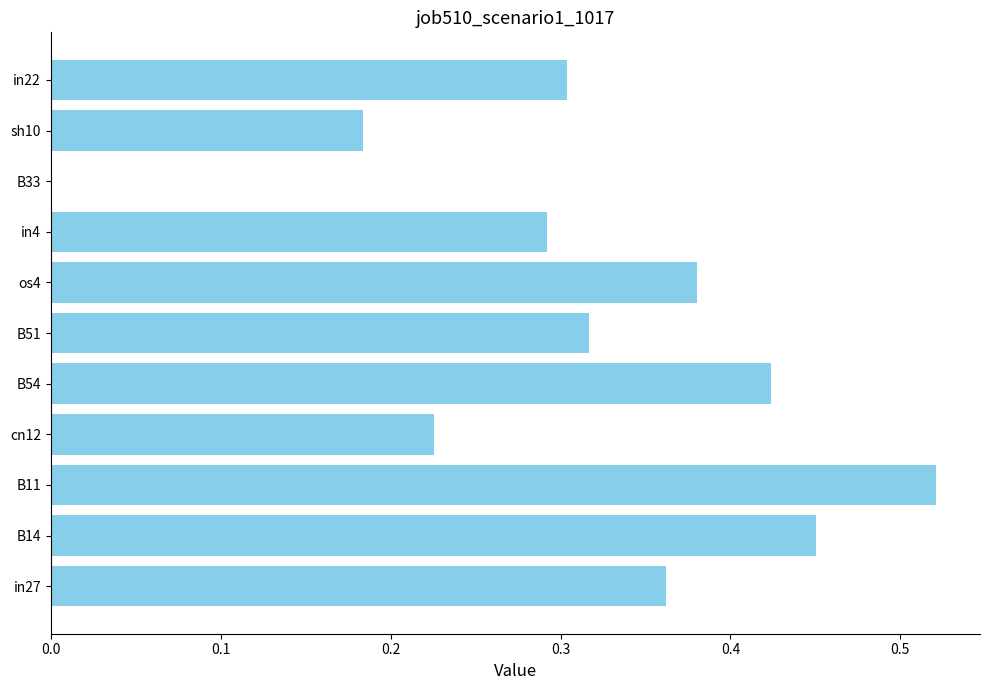

Is it true that the value at B51 is 0.5?

False